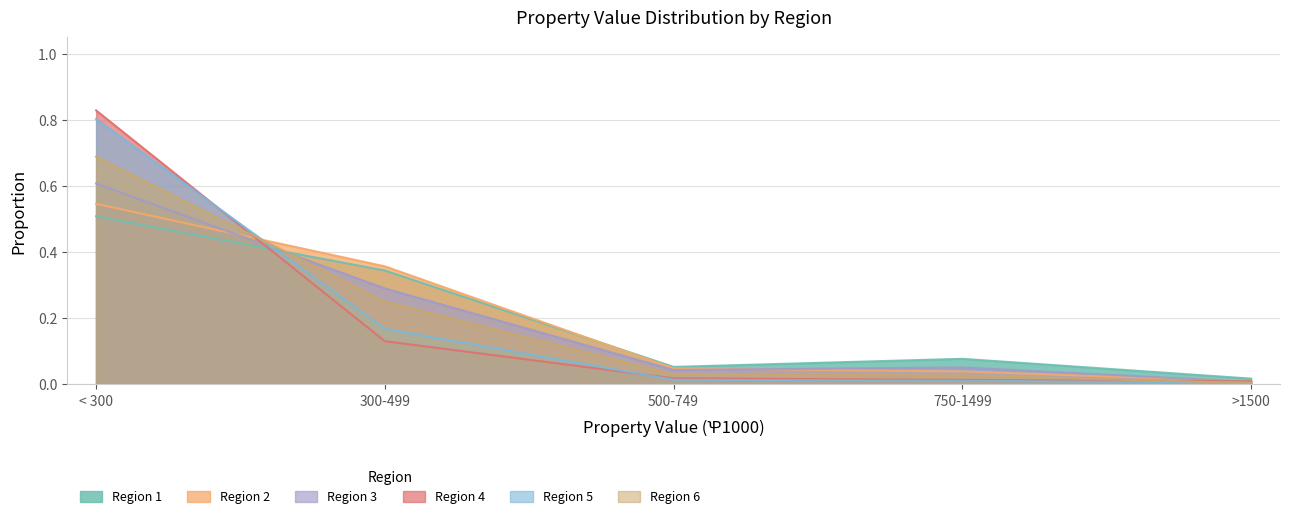

The value of Region 1 at 500-749 is 0.0. True or false?

False